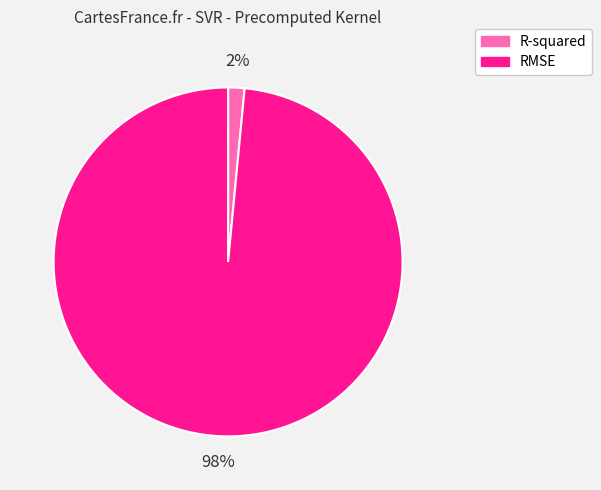

Rank the categories by value from lowest to highest.

R-squared, RMSE